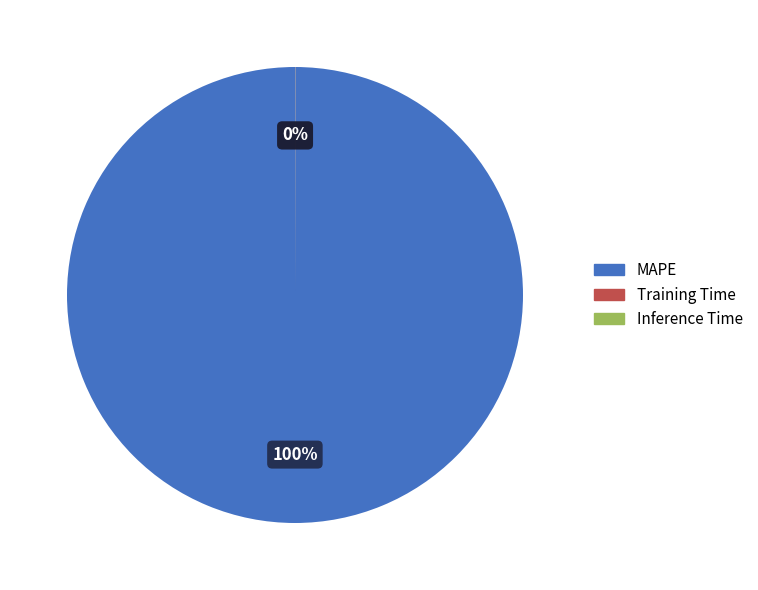

To the nearest percent, what is the difference between the largest and smallest slice percentages?

100%